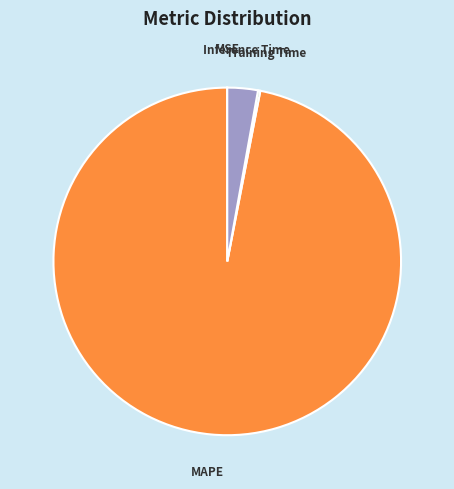

The MAPE slice represents 87% of the pie. True or false?

False